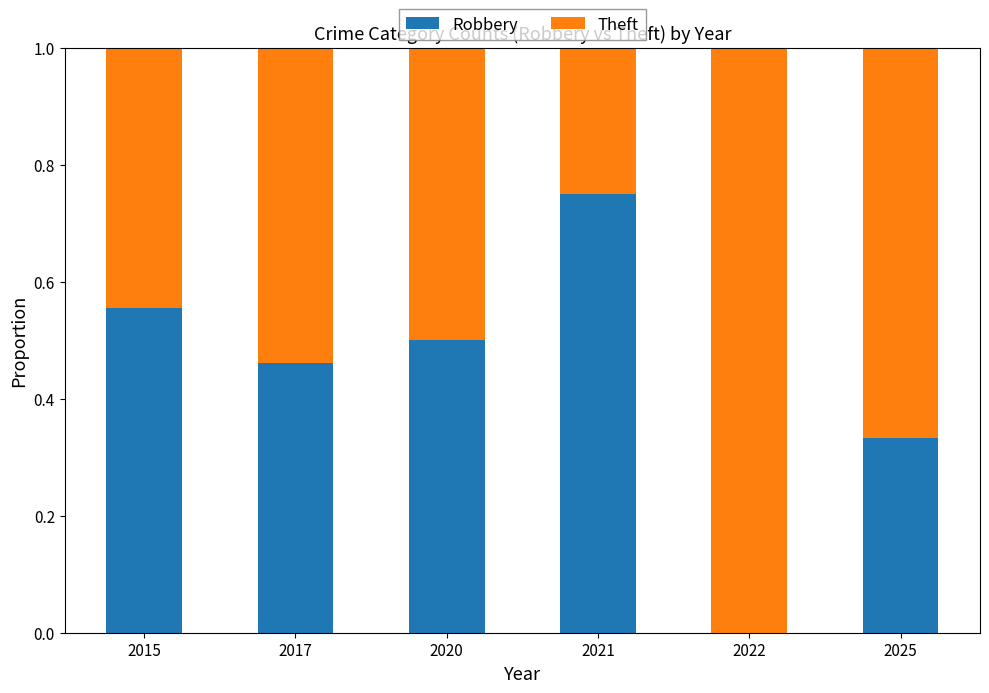

What is the total value across all series at 2015?

1.0